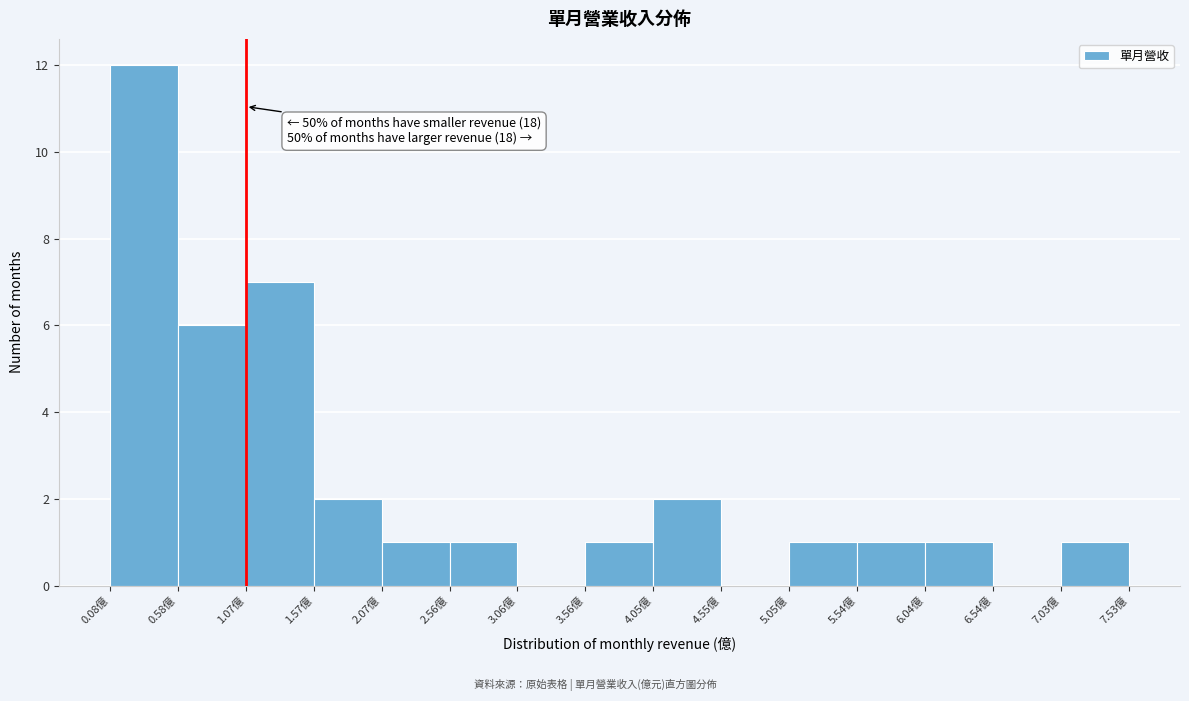

Which range on the x-axis has the tallest bar?

0.10 to 0.60